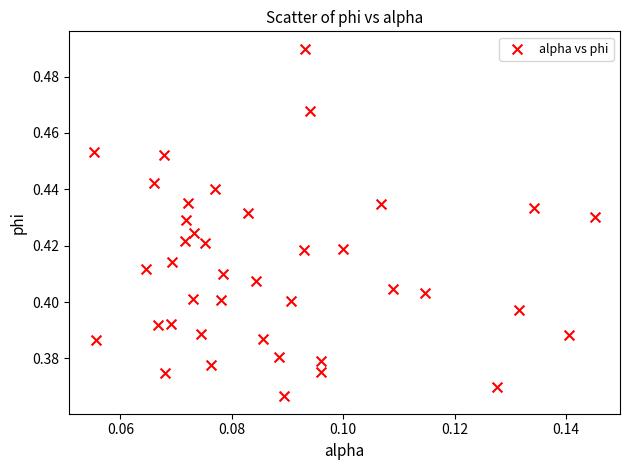

How many data points are displayed?

40